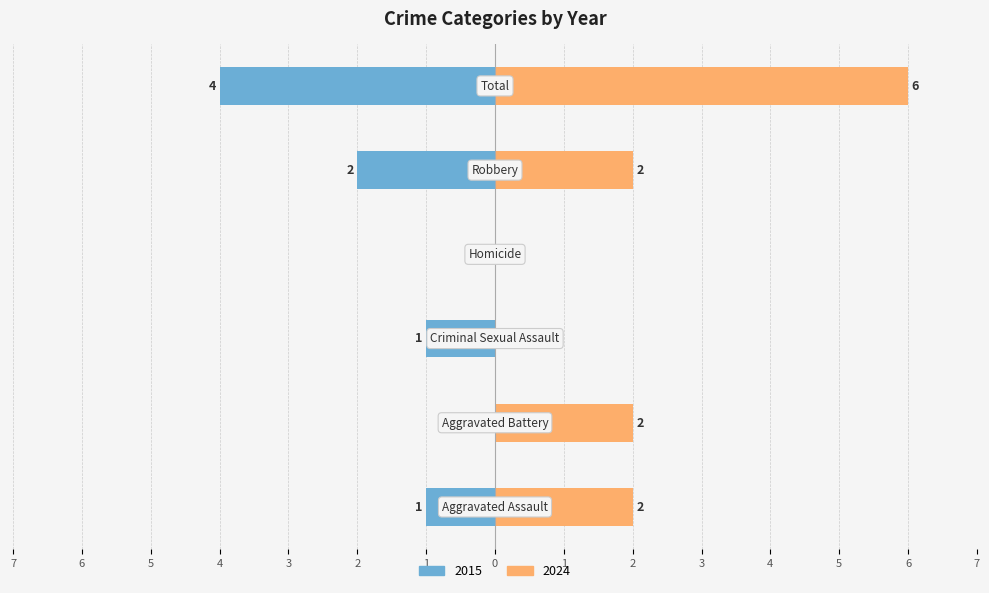

How many data points in 2015 are above -1?

2